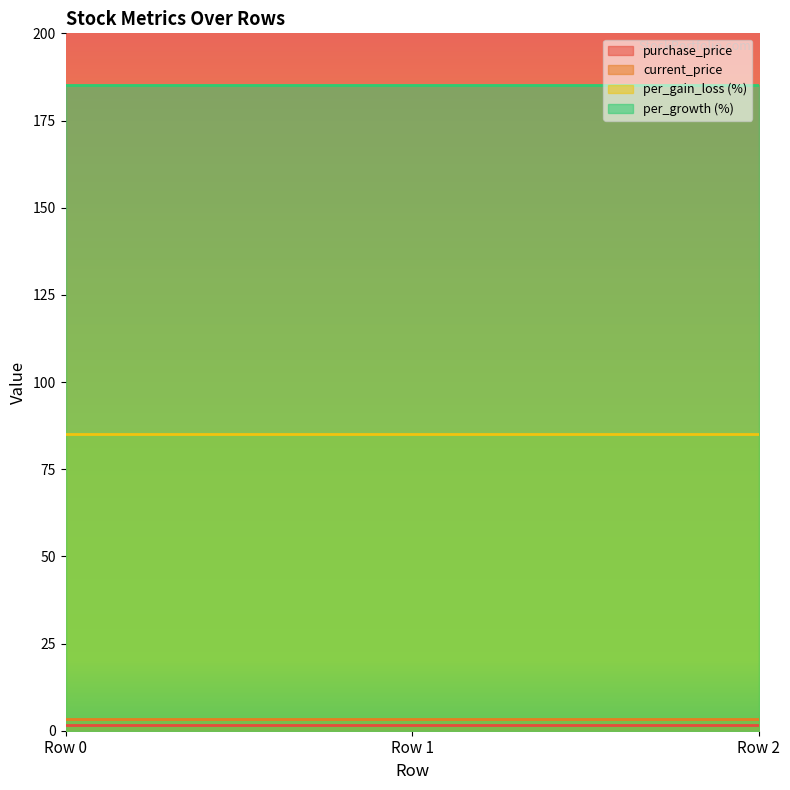

Is it true that current_price equals 4.3 at Row 2?

False